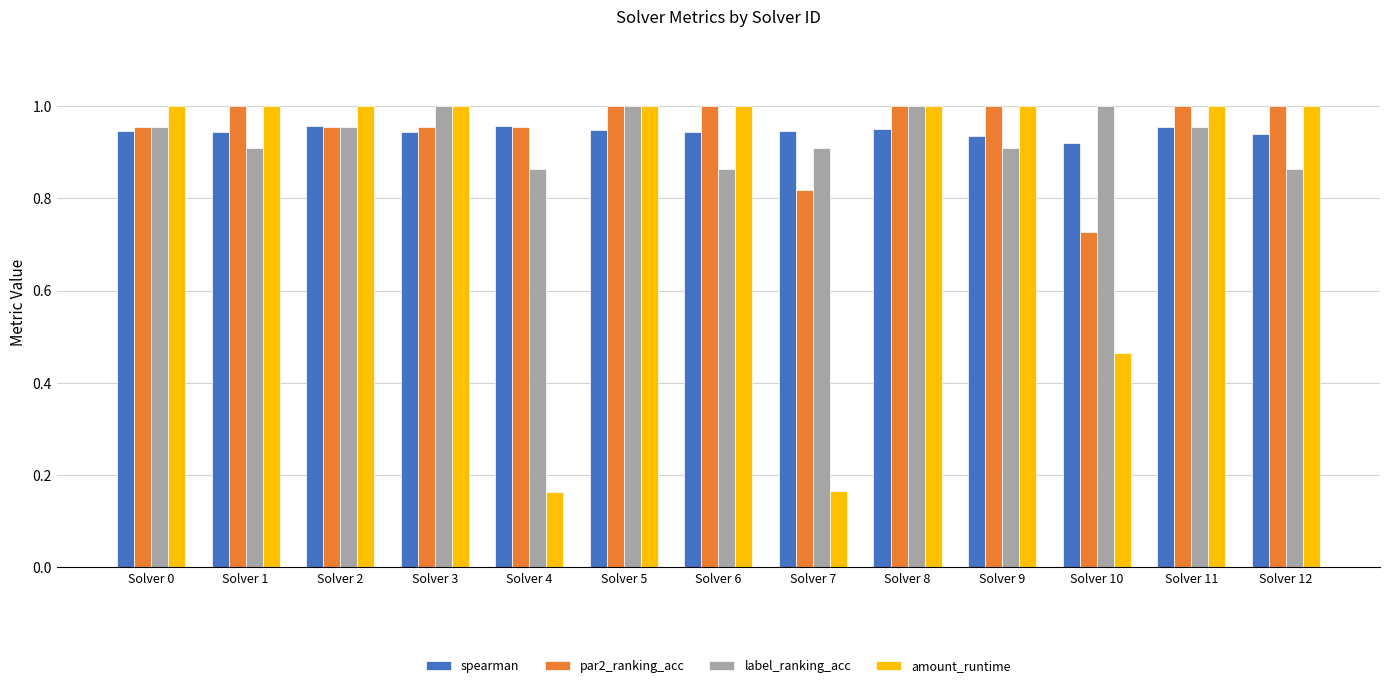

The value of spearman at Solver 4 is 1.0. True or false?

True